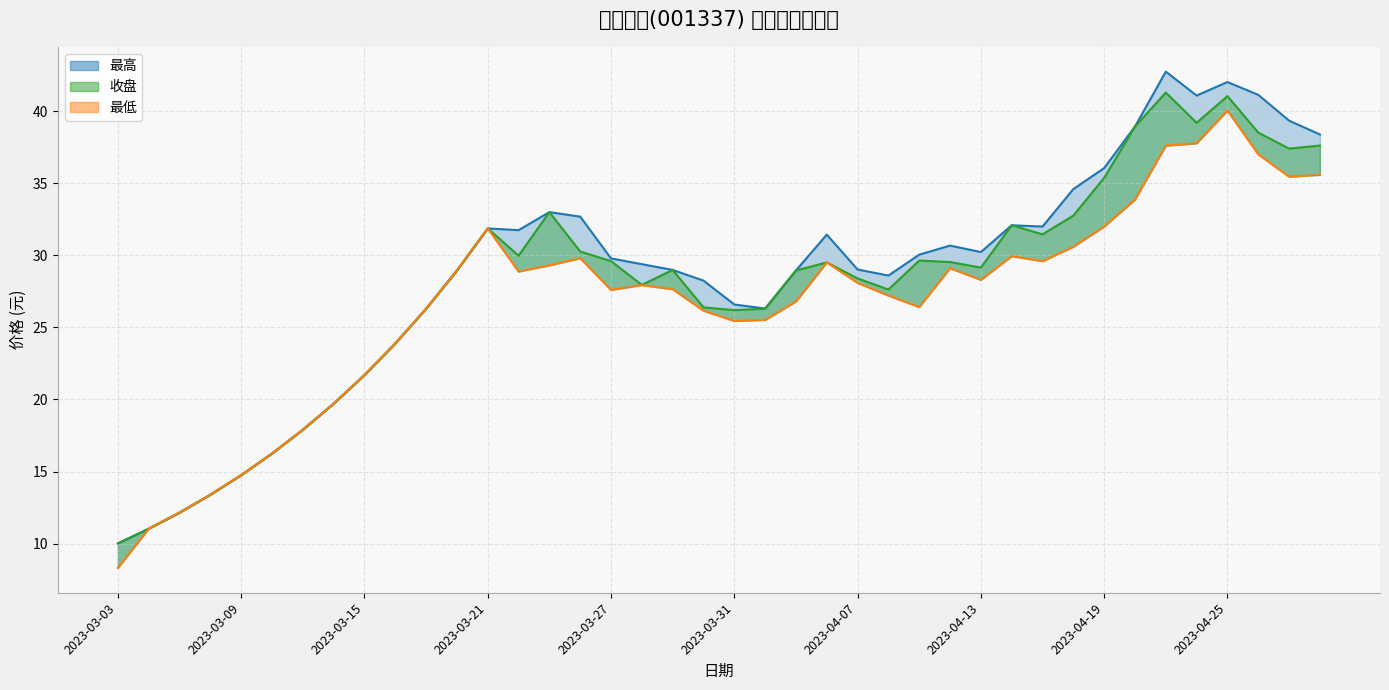

What is the total value across all series at 10?

78.9